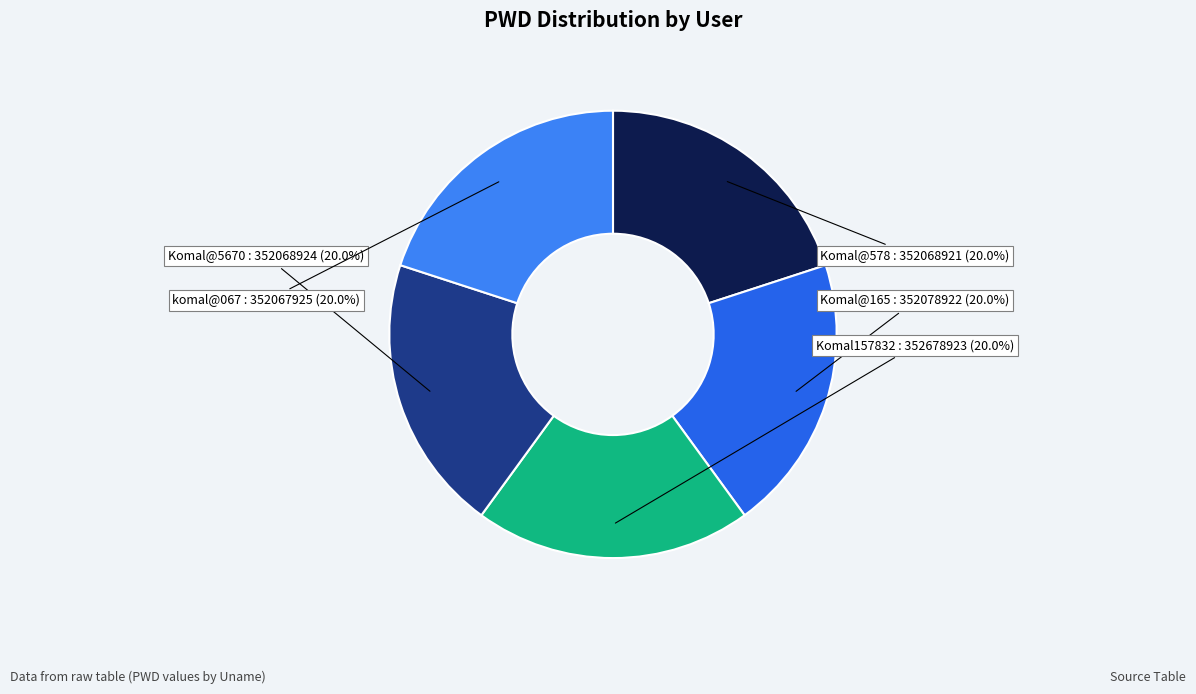

What is the ratio of the value at komal@067 to the value at Komal@165?

1.0